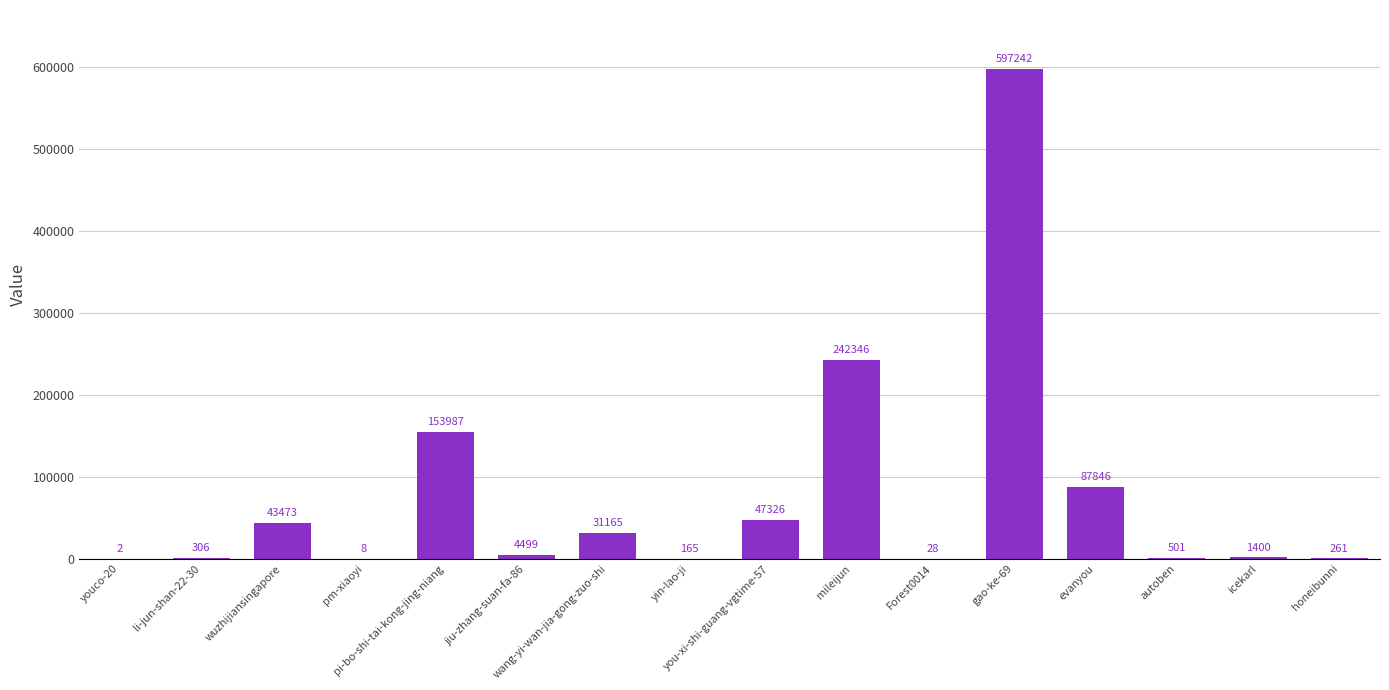

How many categories are shown in the chart?

16